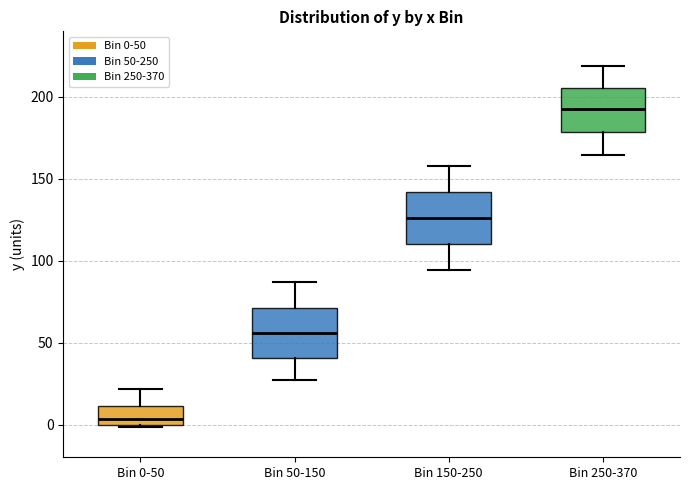

Reading left to right, read every box against the y-axis: the position of its median line, the range the box covers, and the ends of its whiskers. The values are not printed on the chart, so give them approximately, as read against the axis.

Bin 0-50: median 5, box 0 to 10, whiskers 0 to 20
Bin 50-150: median 55, box 40 to 70, whiskers 25 to 85
Bin 150-250: median 125, box 110 to 140, whiskers 95 to 160
Bin 250-370: median 190, box 180 to 205, whiskers 165 to 220